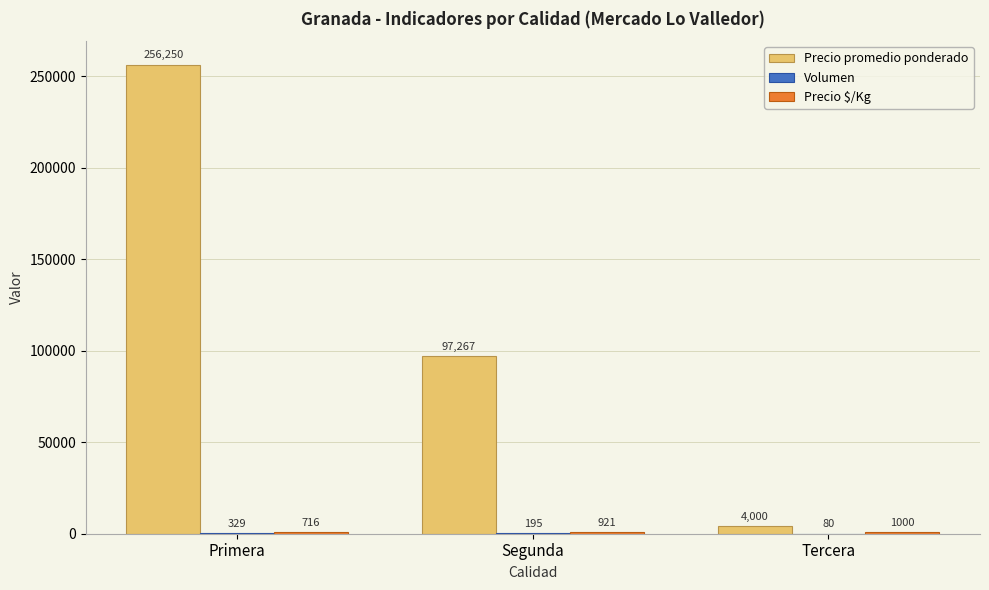

At which category is the sum across all series the highest?

Primera